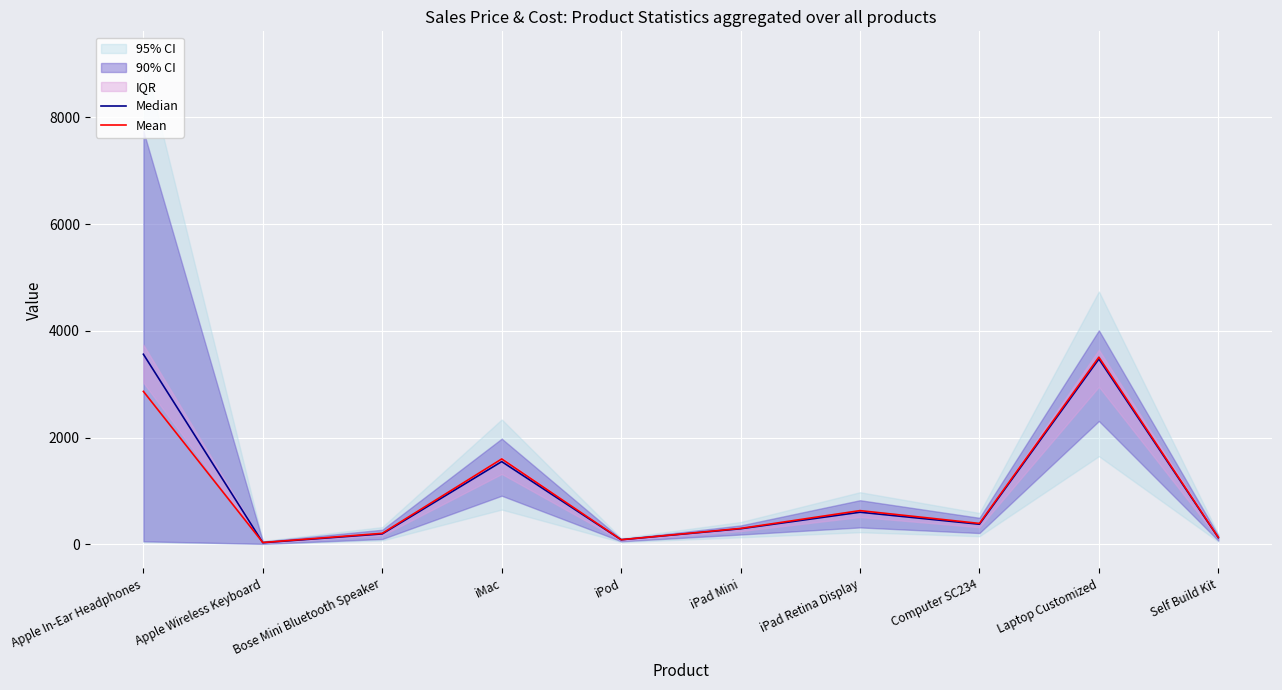

Does the chart display data point markers on the line(s)?

No